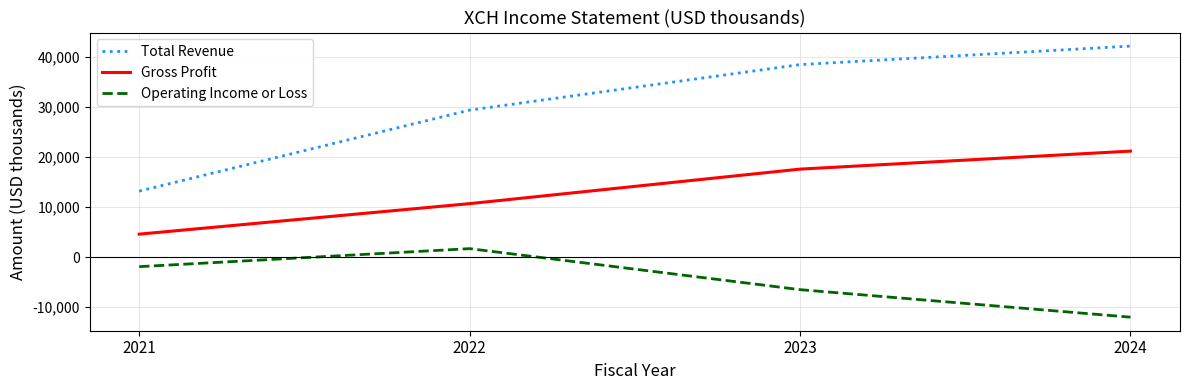

Reading right to left, list all the values displayed in this chart.

Total Revenue: 2024=42200	2023=38500	2022=29400	2021=13200
Gross Profit: 2024=21200	2023=17600	2022=10700	2021=4600
Operating Income or Loss: 2024=-12000	2023=-6500	2022=1700	2021=-1900